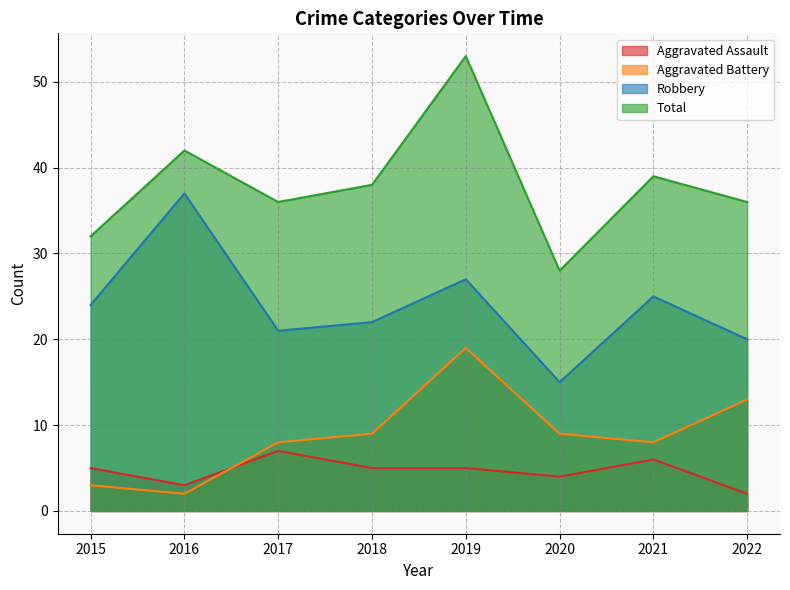

What is the highest value of the Total series?

53